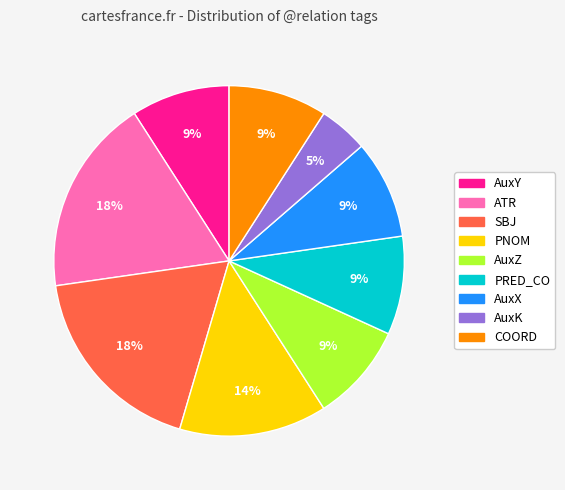

Do AuxX and AuxK together represent more than half of the pie?

No